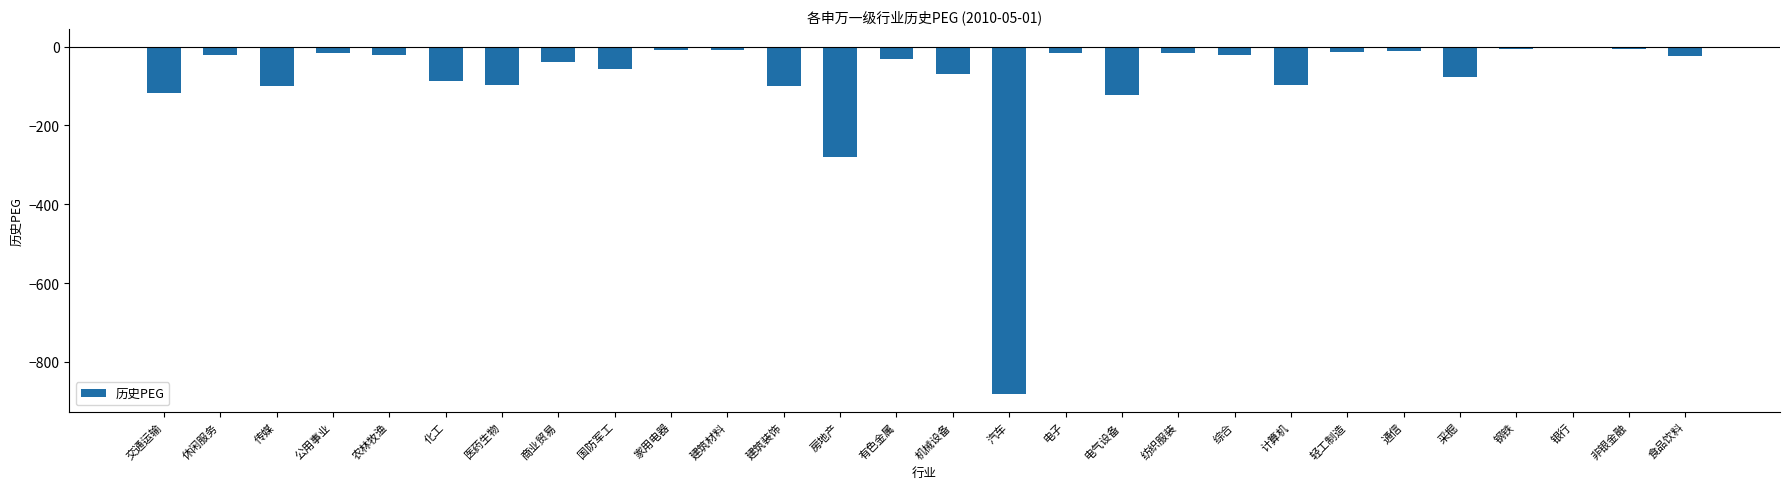

Which has a higher value, 建筑装饰 or 轻工制造?

轻工制造